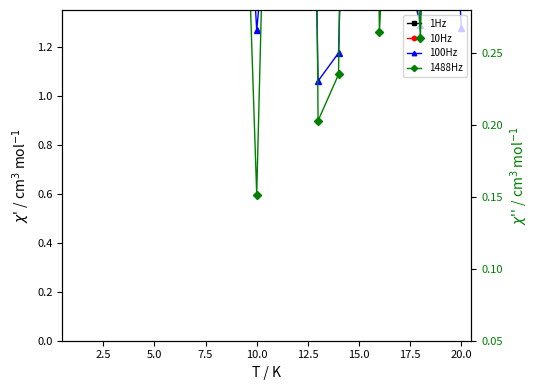

What is the difference between the maximum and minimum values in the 10Hz series?

27.1